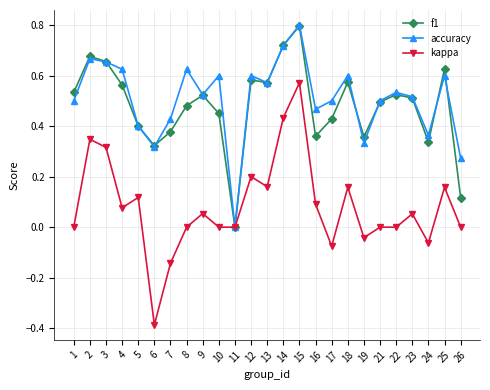

Is the value of kappa at 25 greater than the value of f1 at 10?

No